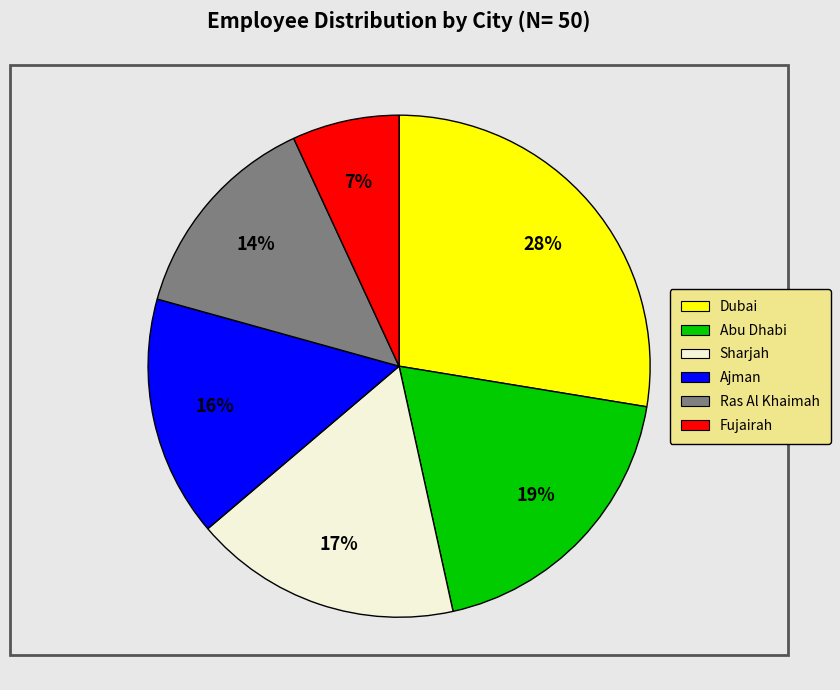

Which category has the biggest portion of the pie?

Dubai